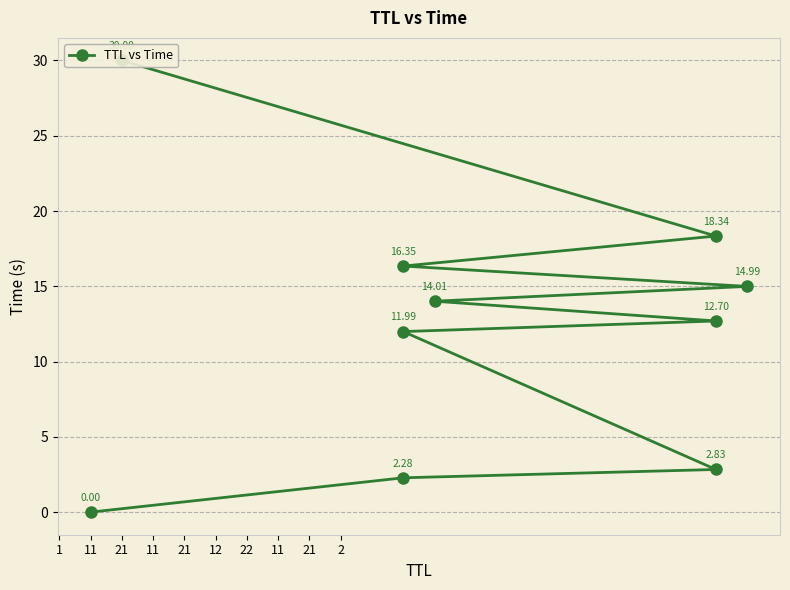

The value at 11 is 17.6. True or false?

False